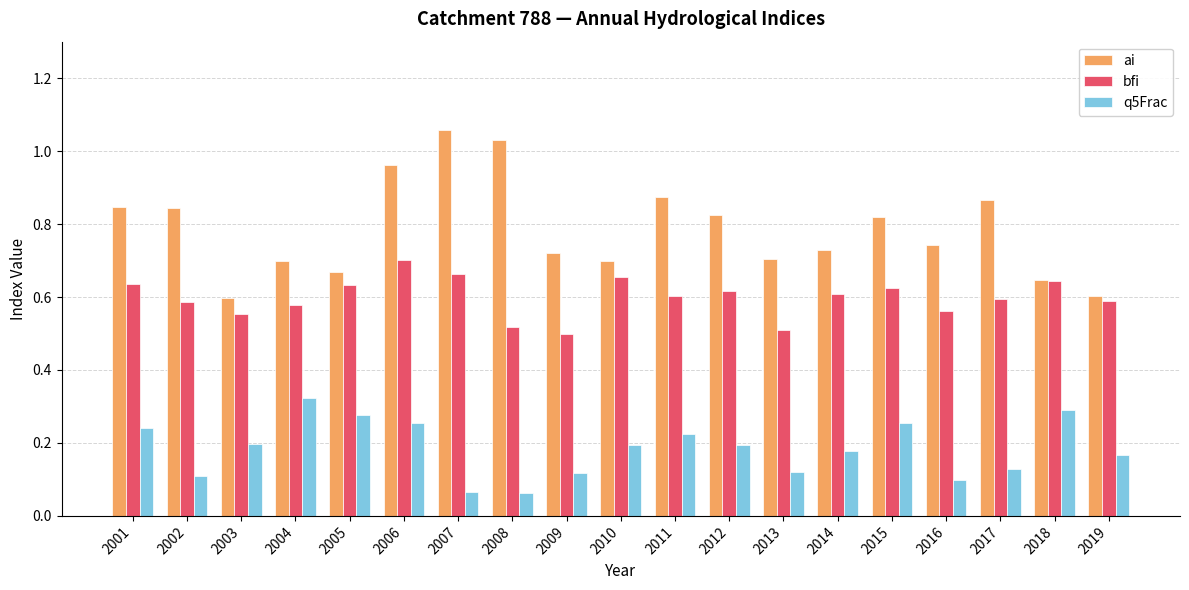

At which category does the chart reach its peak across all series?

2007